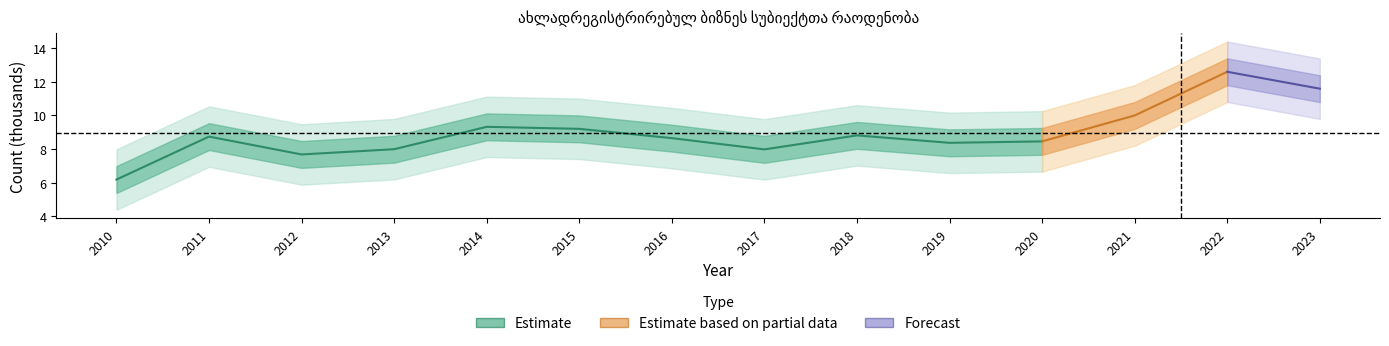

At which category does the chart reach its minimum across all series?

2010